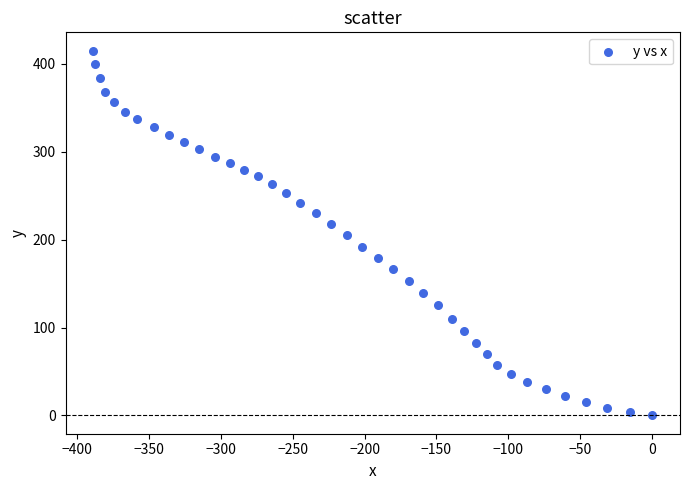

What is the range of Y values (max minus min)?

415.0